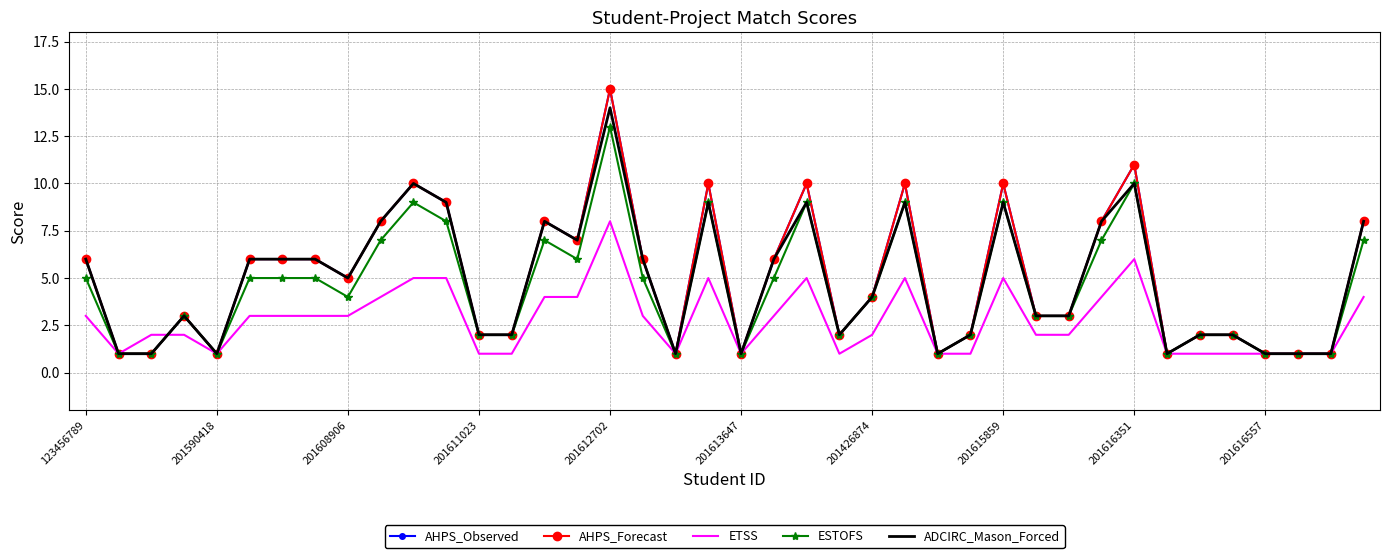

Where does the ADCIRC_Mason_Forced series first go above 5?

123456789